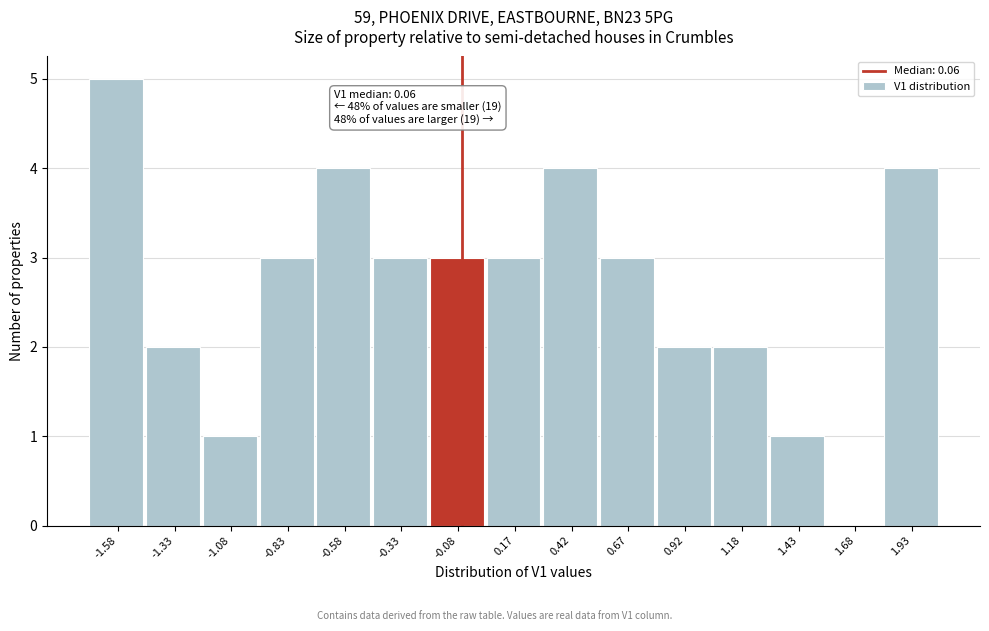

Reading left to right, what are all the values shown in this chart?

-1.58=5	-1.33=2	-1.08=1	-0.83=3	-0.58=4	-0.33=3	-0.08=3	0.17=3	0.42=4	0.67=3	0.92=2	1.18=2	1.43=1	1.68=0	1.93=4